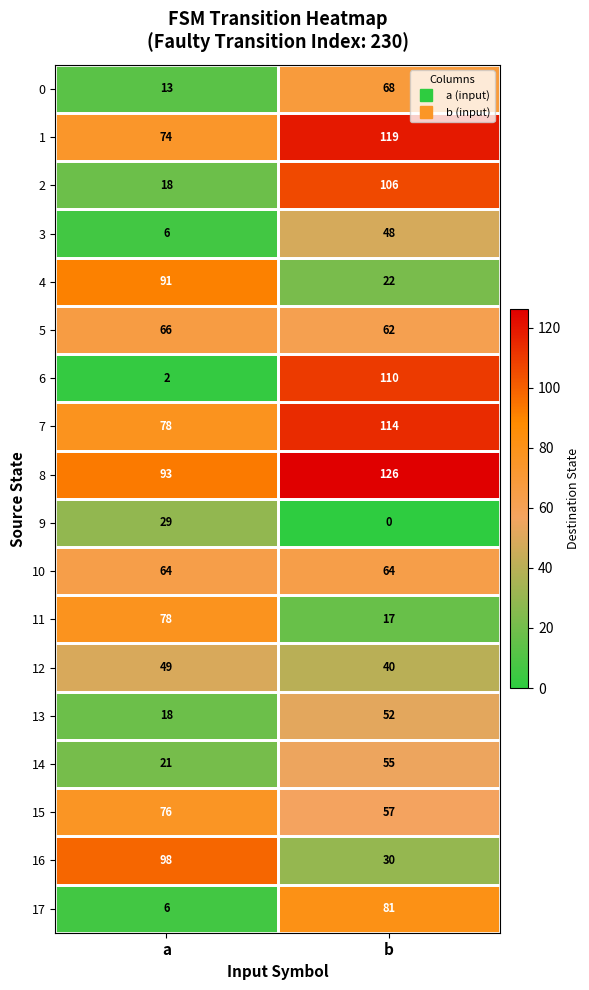

The value of 0 at b is 68. True or false?

True